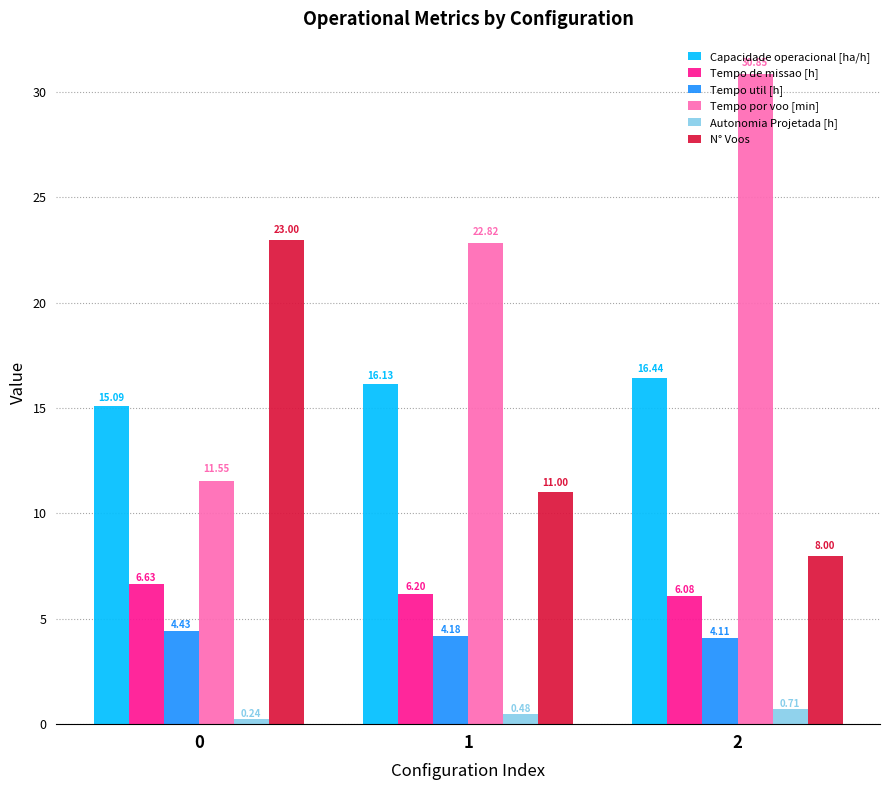

What is the greatest value displayed?

30.9